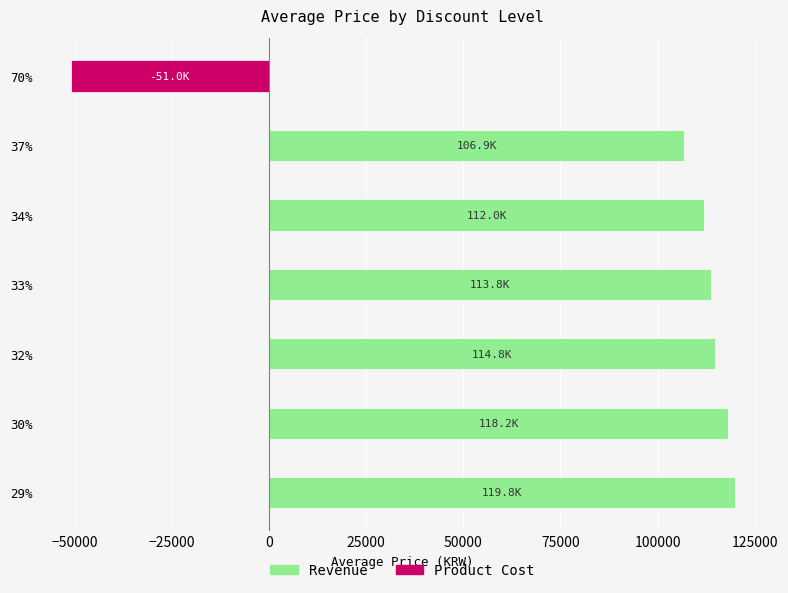

How many groups of bars are there?

7